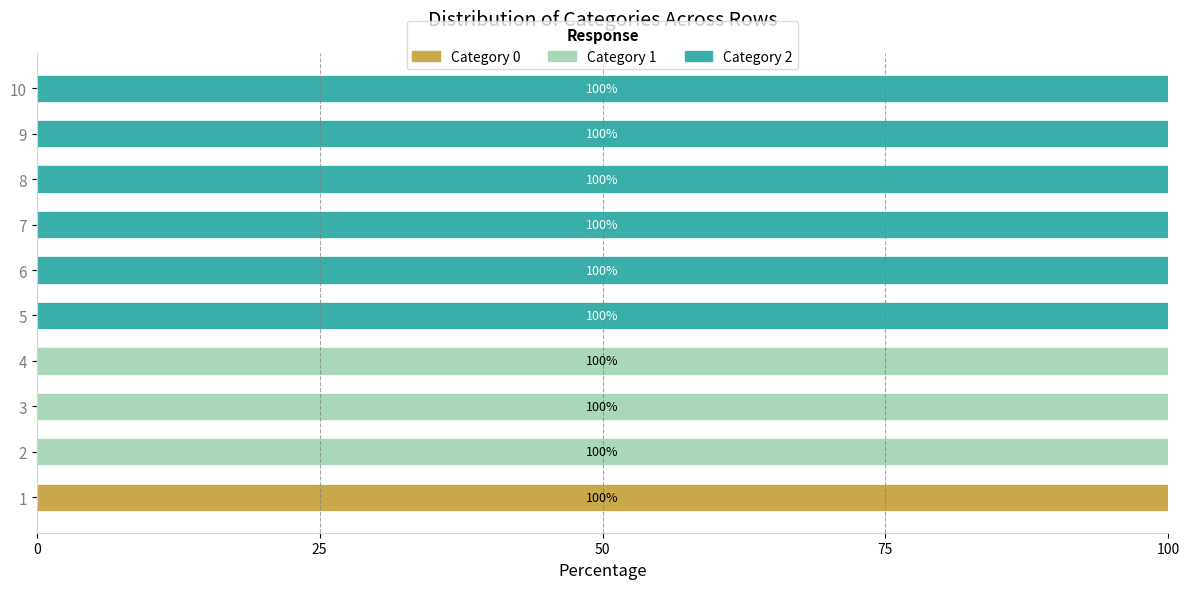

What is the total value across all series at 2?

100